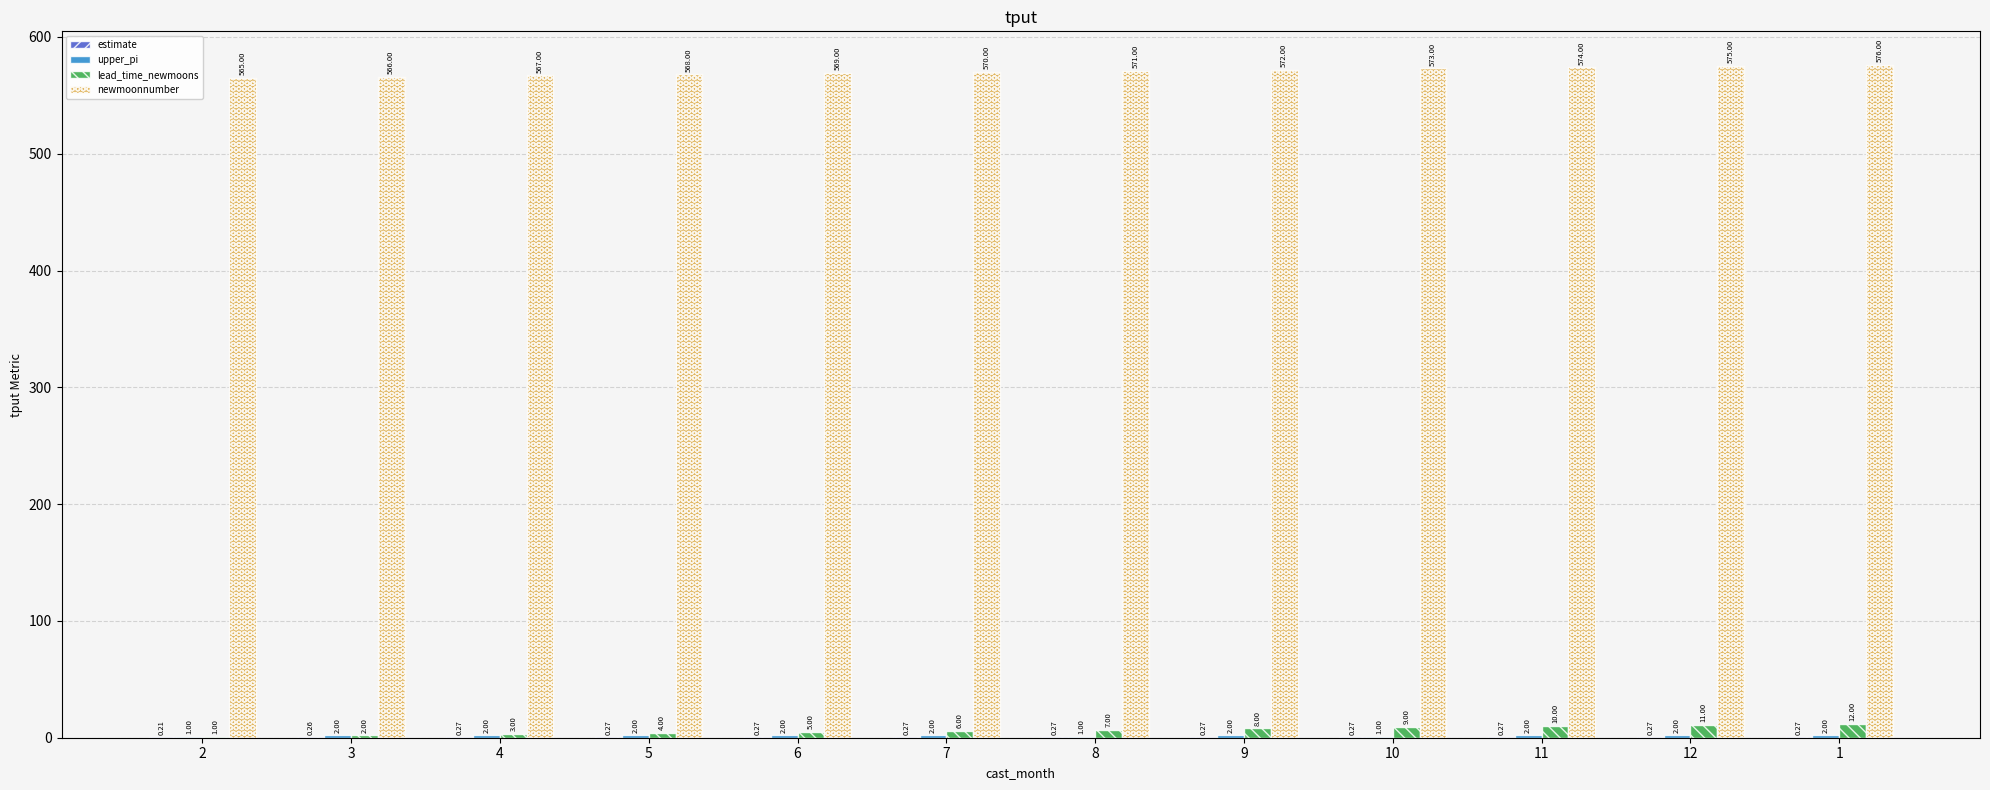

What is the total value across all series at 1?

590.3